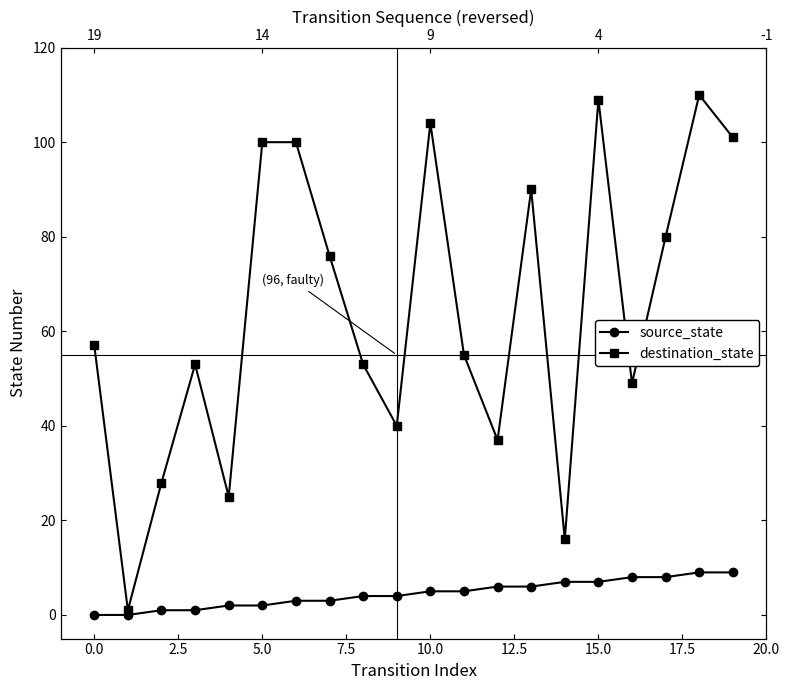

Which series changed the most between 7.5 and 14?

destination_state